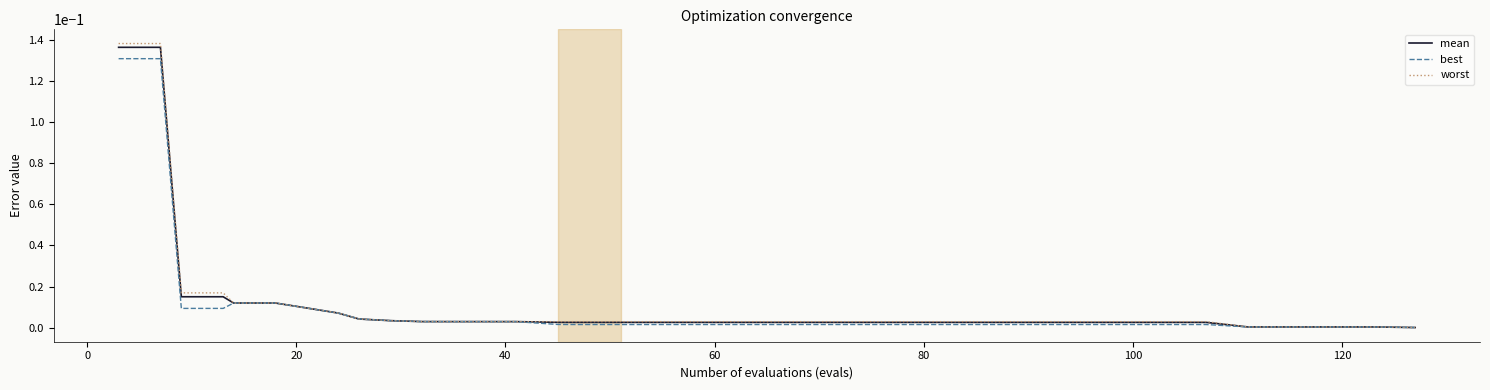

Which series has the widest spread of values?

worst